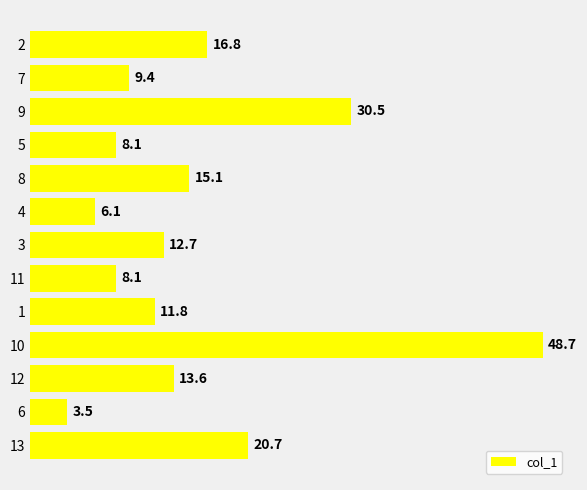

Approximately how many times larger is the value at 12 compared to 2?

0.8